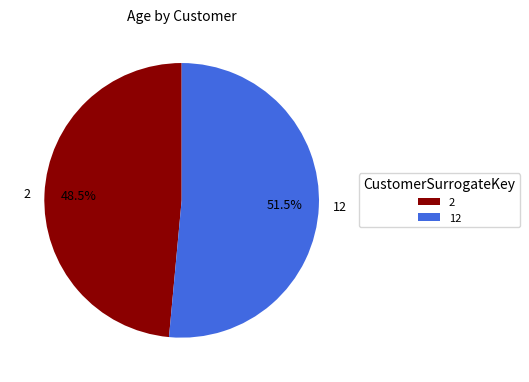

Rank the categories by value from highest to lowest.

12, 2